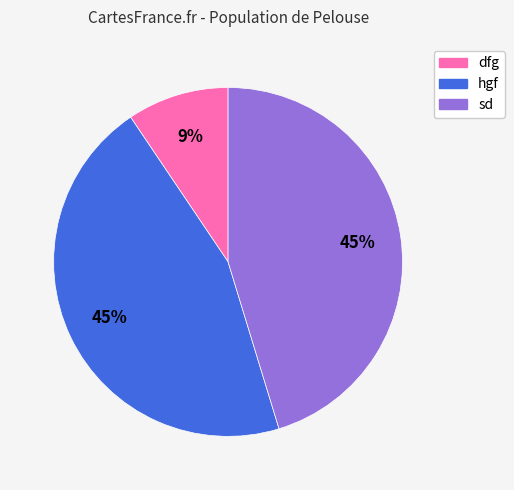

What is the ratio of the value at hgf to the value at sd?

1.0